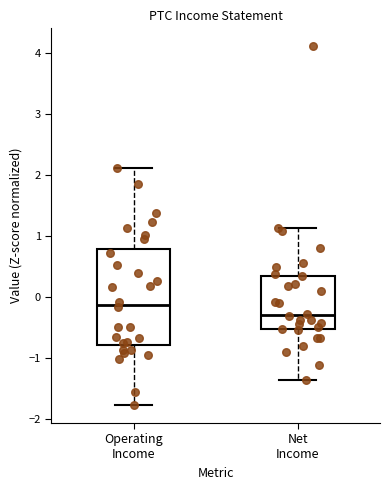

Reading left to right, transcribe this box plot: for each box, give where its median line is, the range the box spans, and where its two whiskers end, as read against the y-axis. The values are not printed on the chart, so give them approximately, as read against the axis.

Operating Income: median -0.1, box -0.8 to 0.8, whiskers -1.8 to 2.1
Net Income: median -0.3, box -0.5 to 0.4, whiskers -1.4 to 1.1